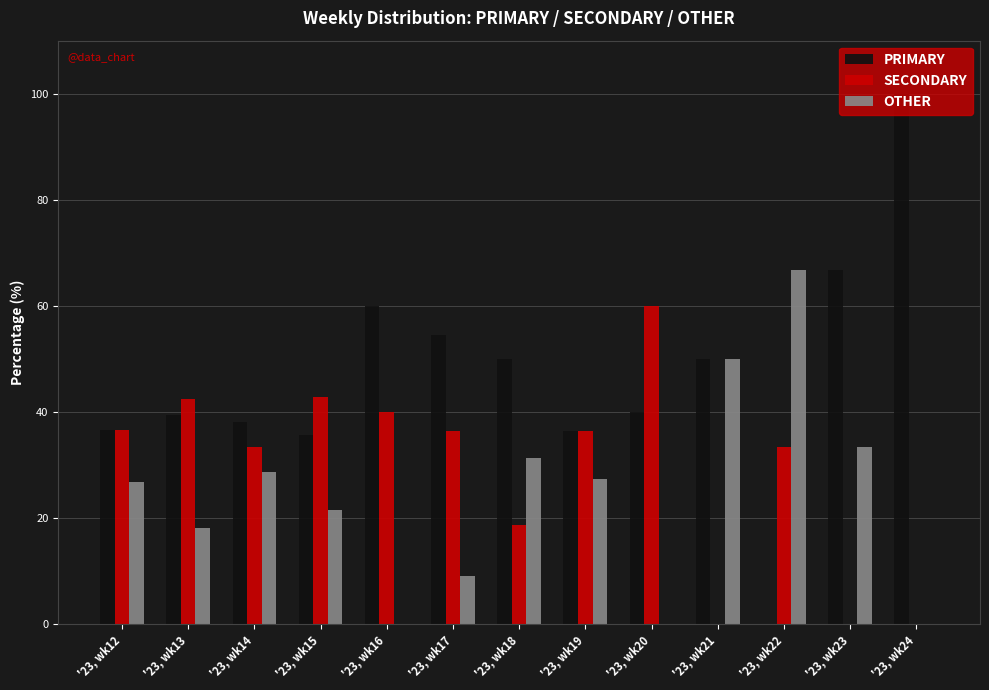

What is the maximum value shown in the chart?

100.0